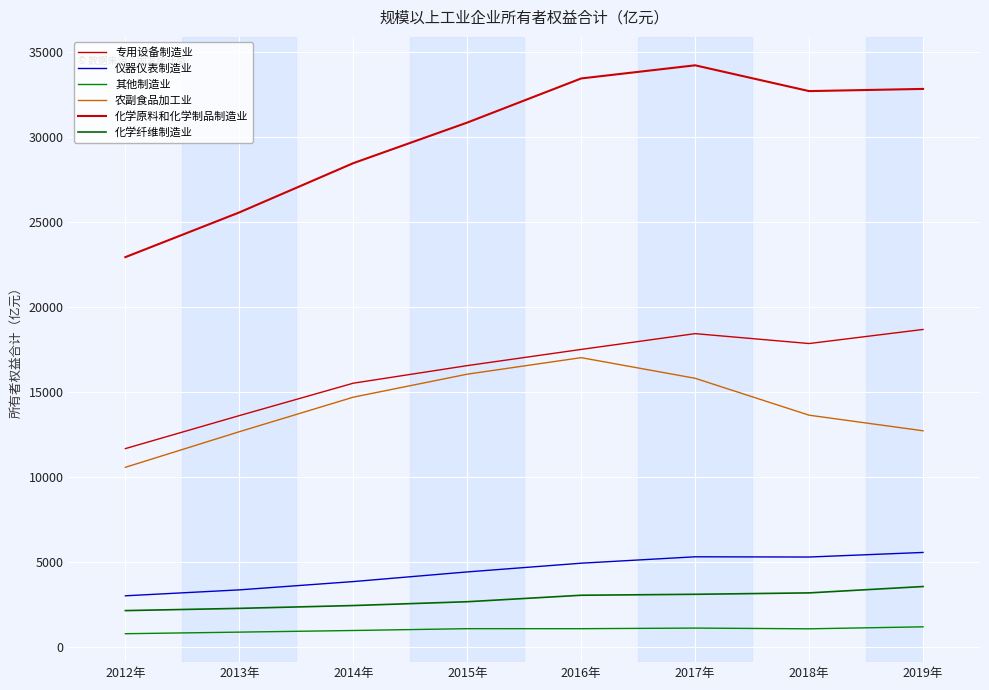

Does the chart have visible grid lines?

Yes